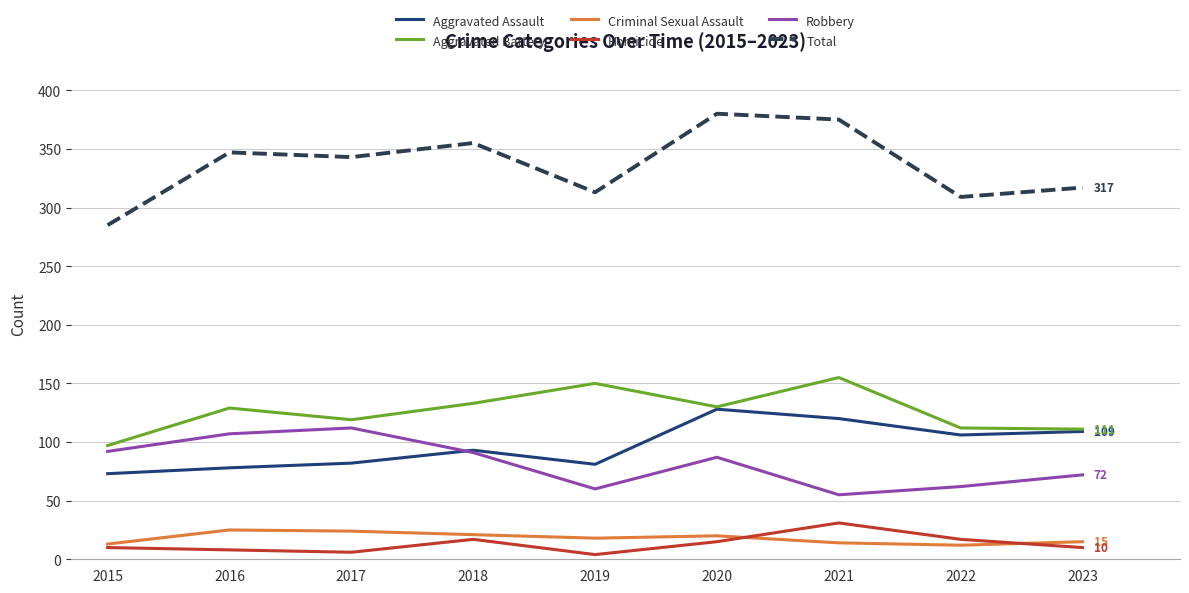

What is the maximum value for Homicide?

31